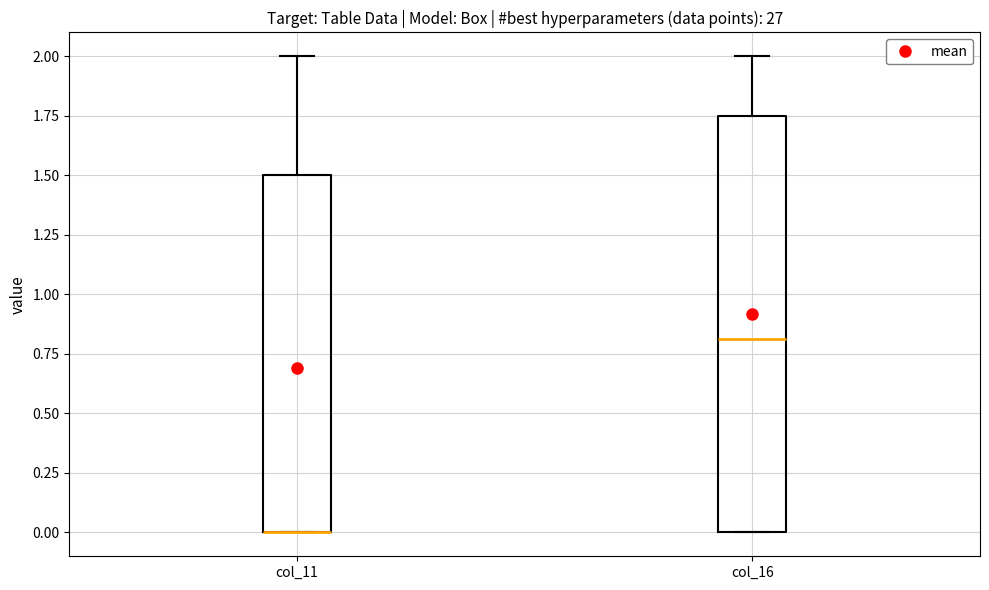

Which box is the tallest, from its lower edge to its upper edge?

col_16